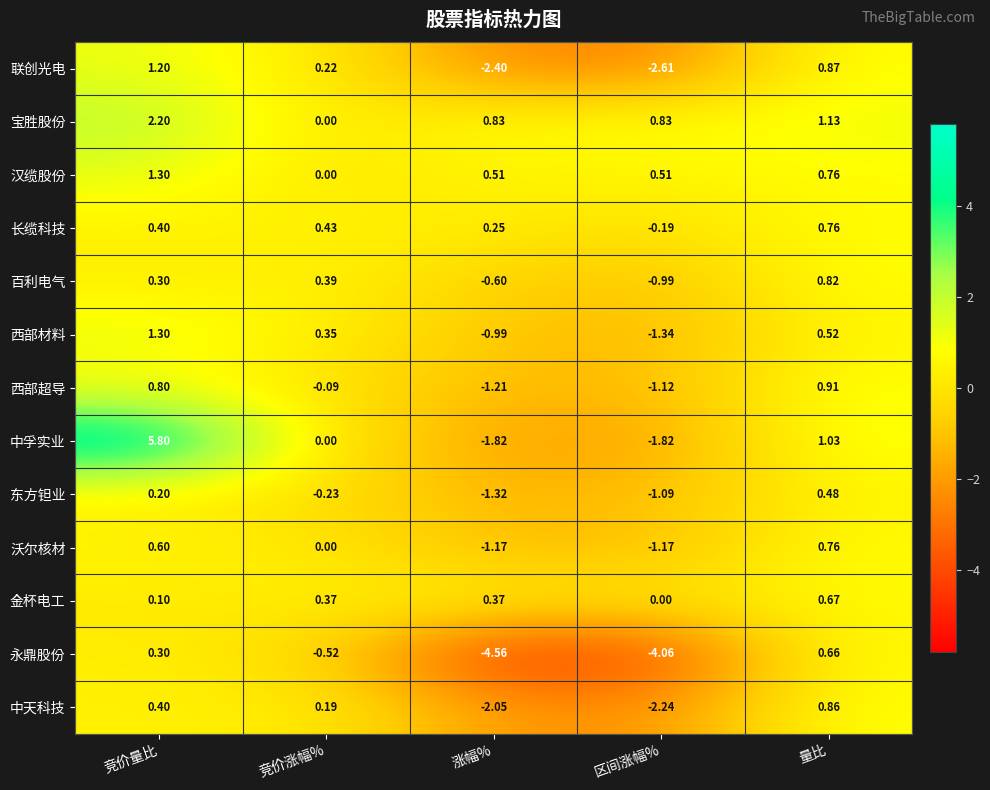

Between 涨幅% and 区间涨幅%, which series saw the biggest shift?

永鼎股份